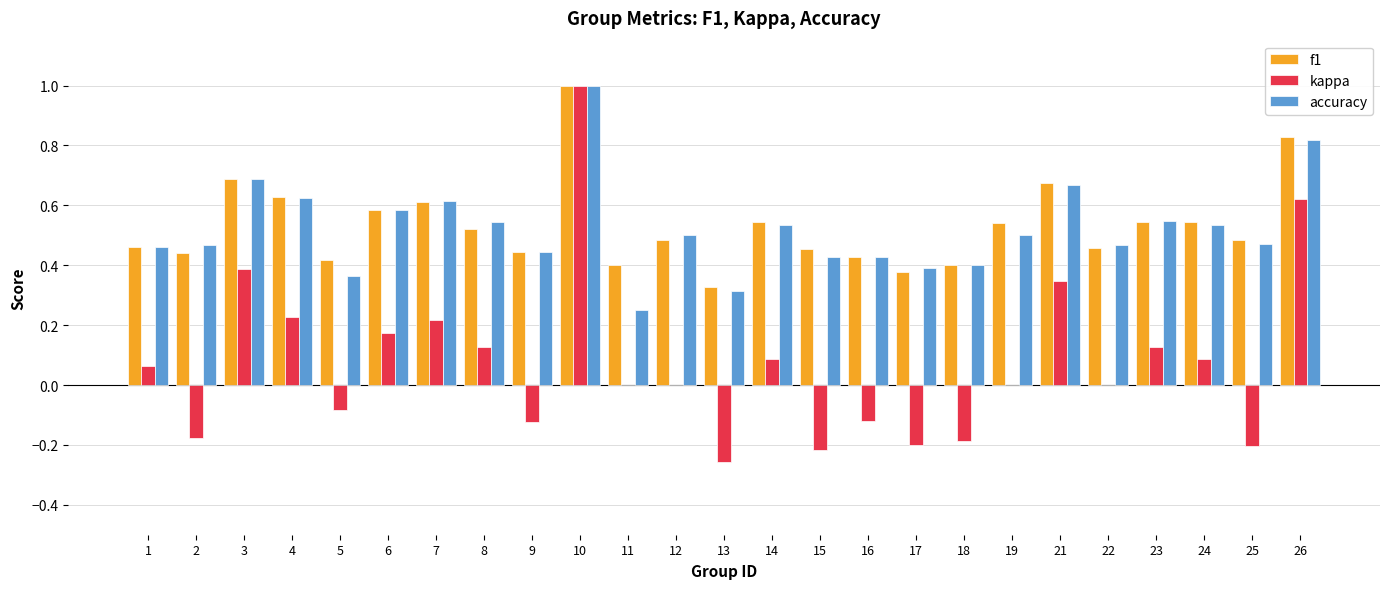

True or false: accuracy has a value of 0.7 at 1.

False